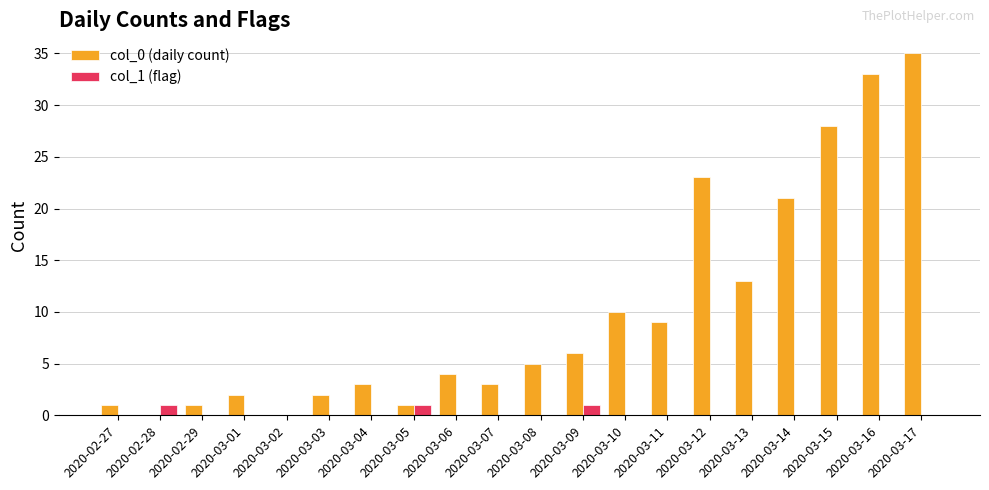

Is it true that col_0 (daily count) equals 2 at 2020-03-03?

True